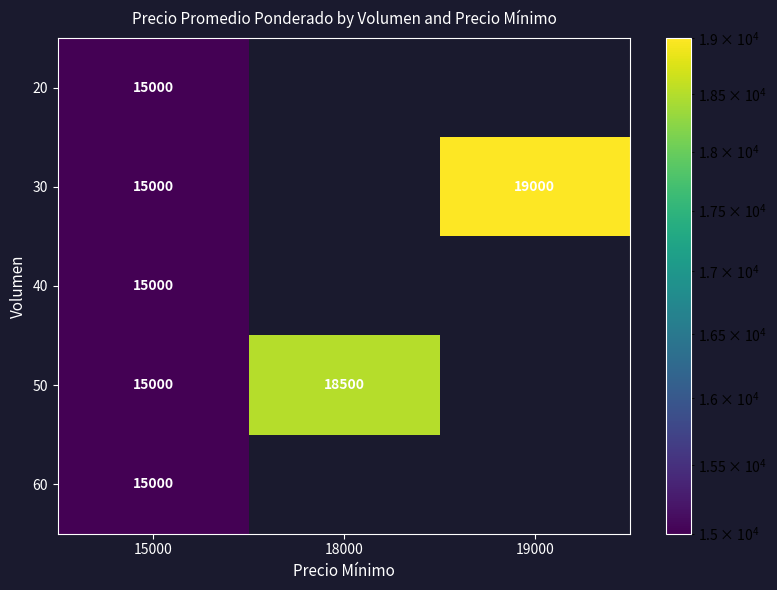

The 30 series shows 10282 at 19000. True or false?

False